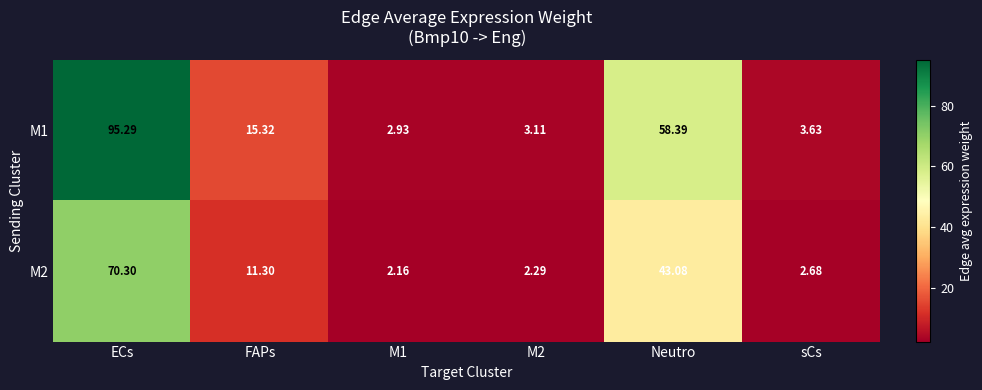

Where is M1 nearest to the value 49?

Neutro